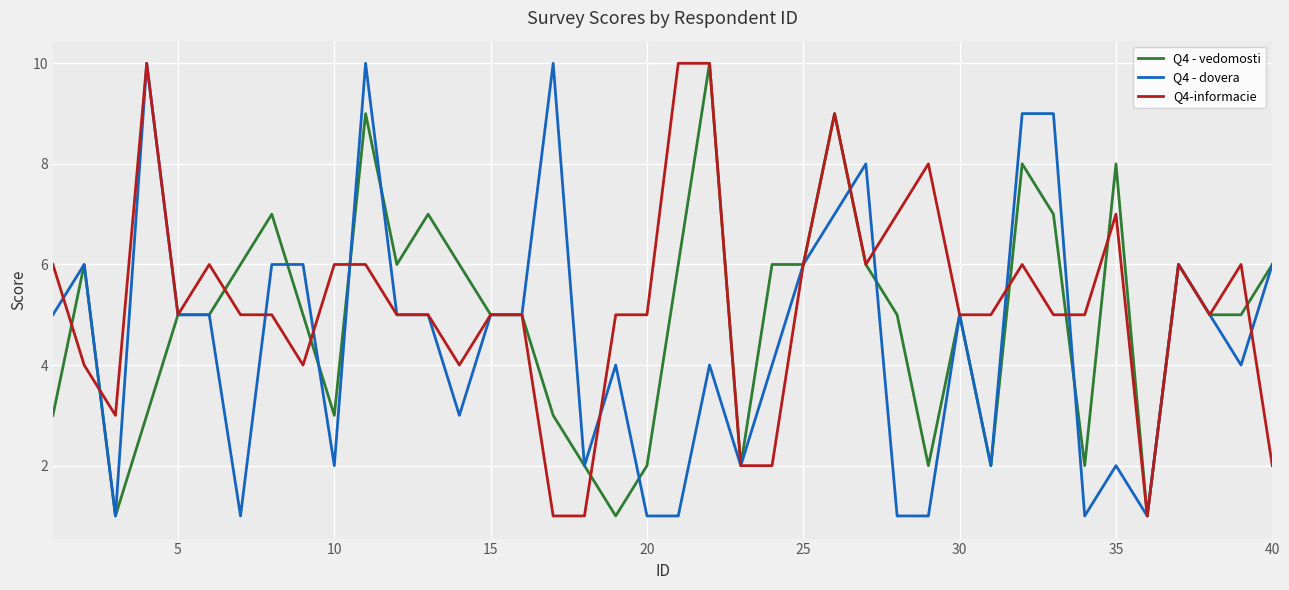

Count the number of data series in this chart.

3